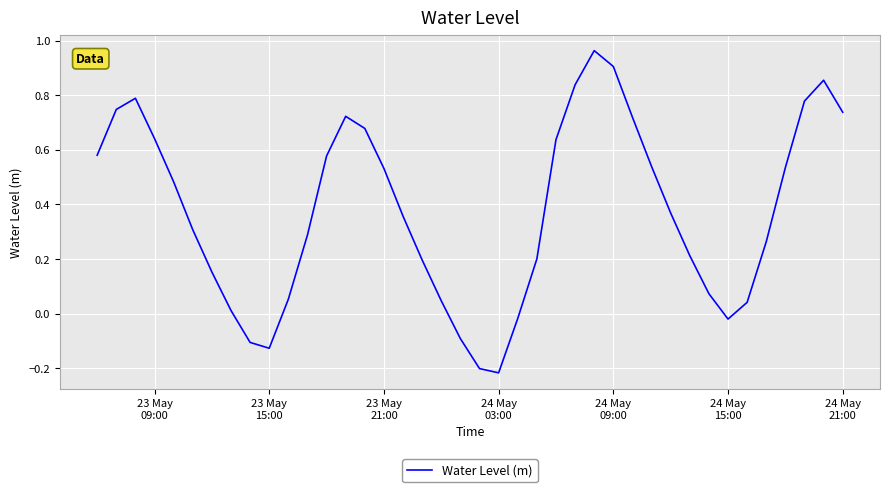

How many lines are shown in the chart?

1